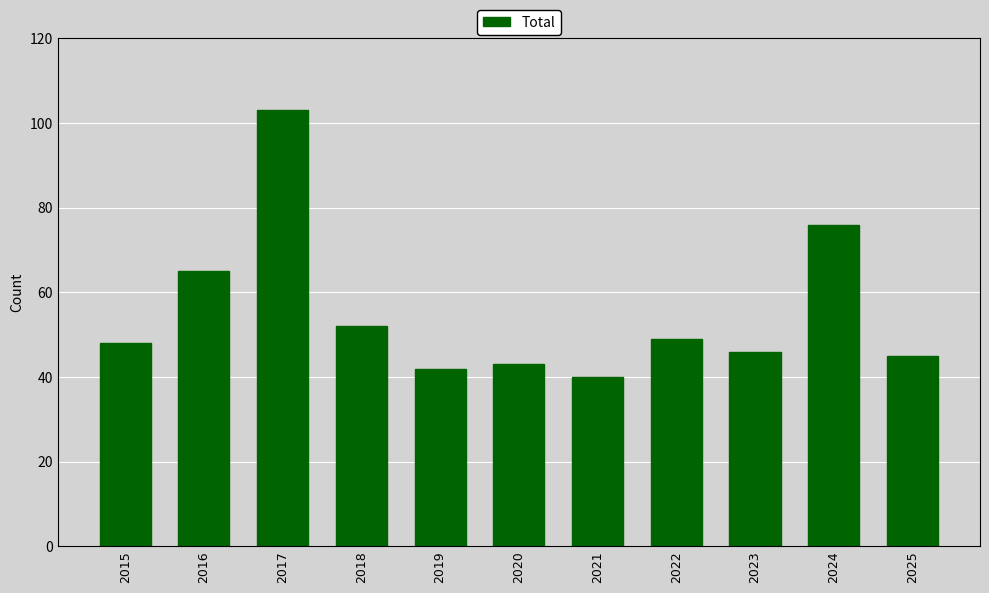

True or false: the data shows 26 at 2020.

False